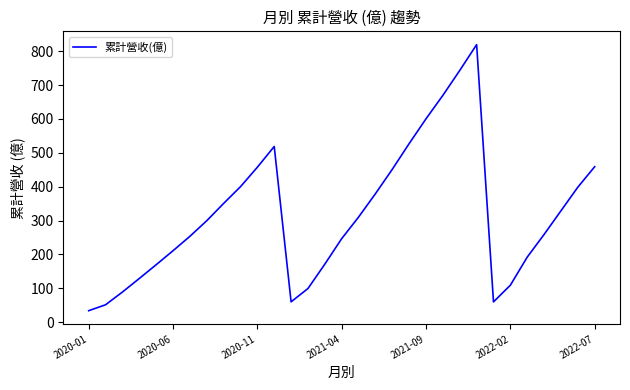

What is the greatest value displayed?

819.4